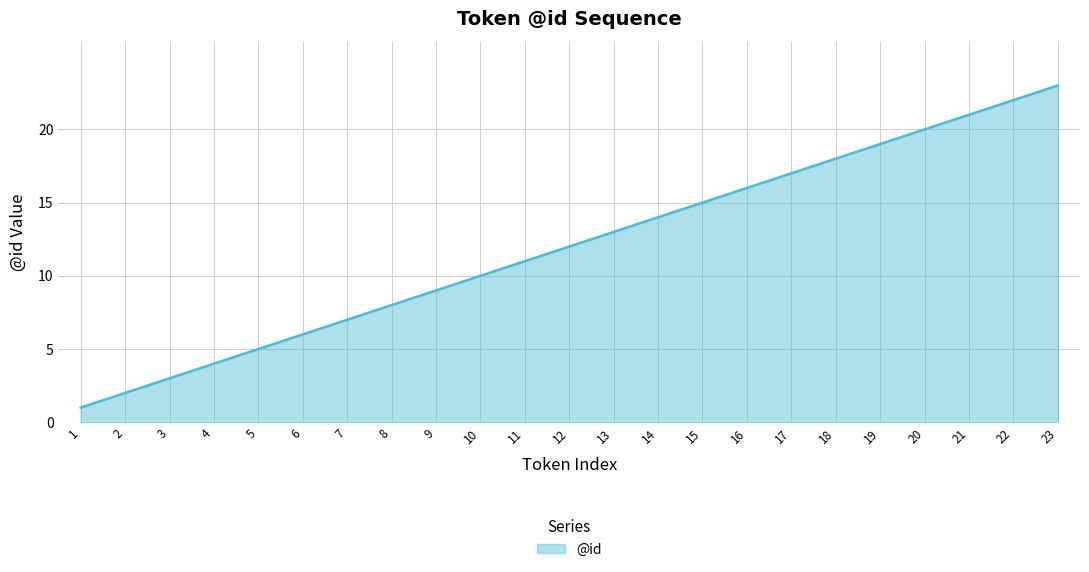

Approximately how many times larger is the value at 9 compared to 5?

1.8